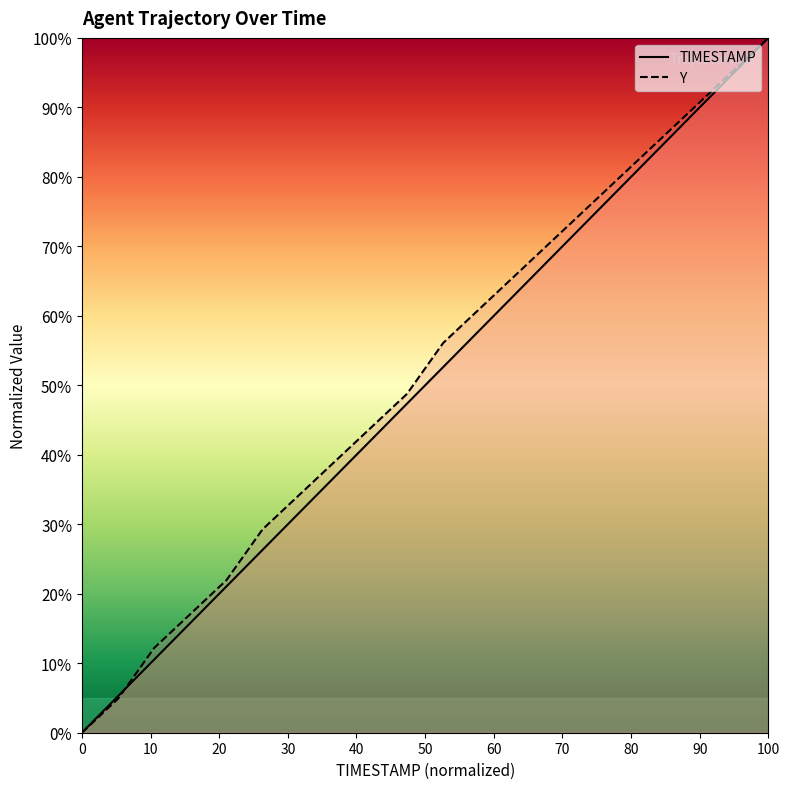

Is the value of Y at 128.0 greater than the value of TIMESTAMP at 129.2?

No